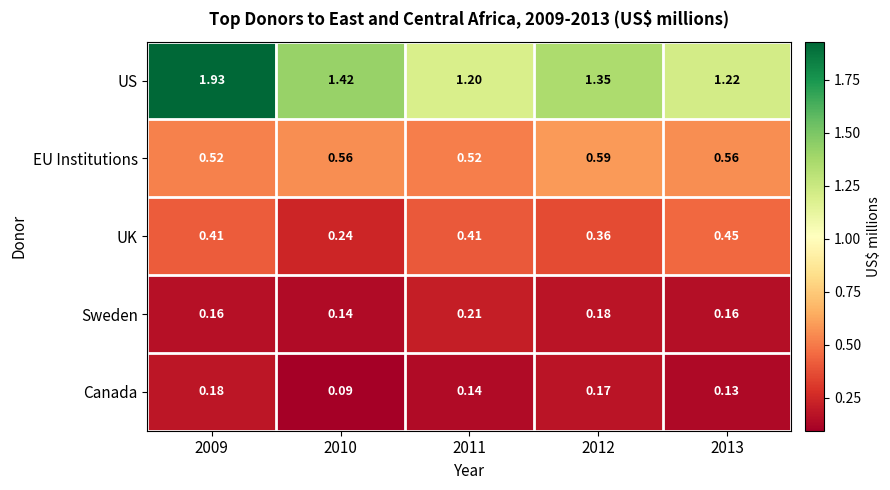

Is the value of EU Institutions at 2011 greater than the value of UK at 2013?

Yes